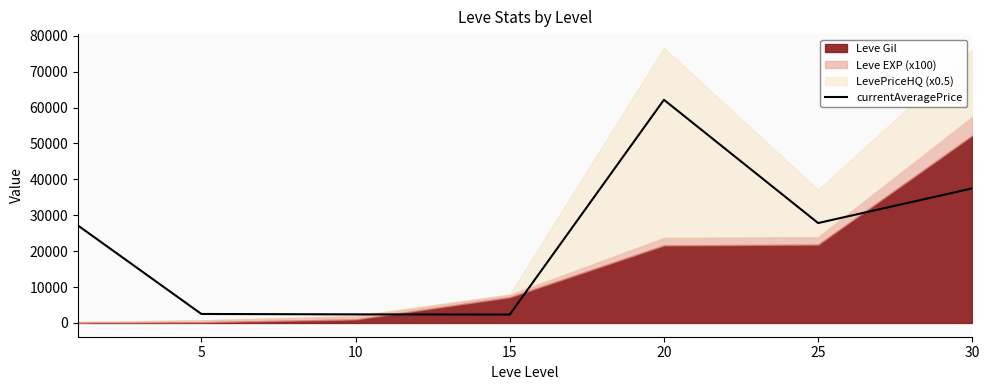

True or false: the data shows 37488 at 30.

True